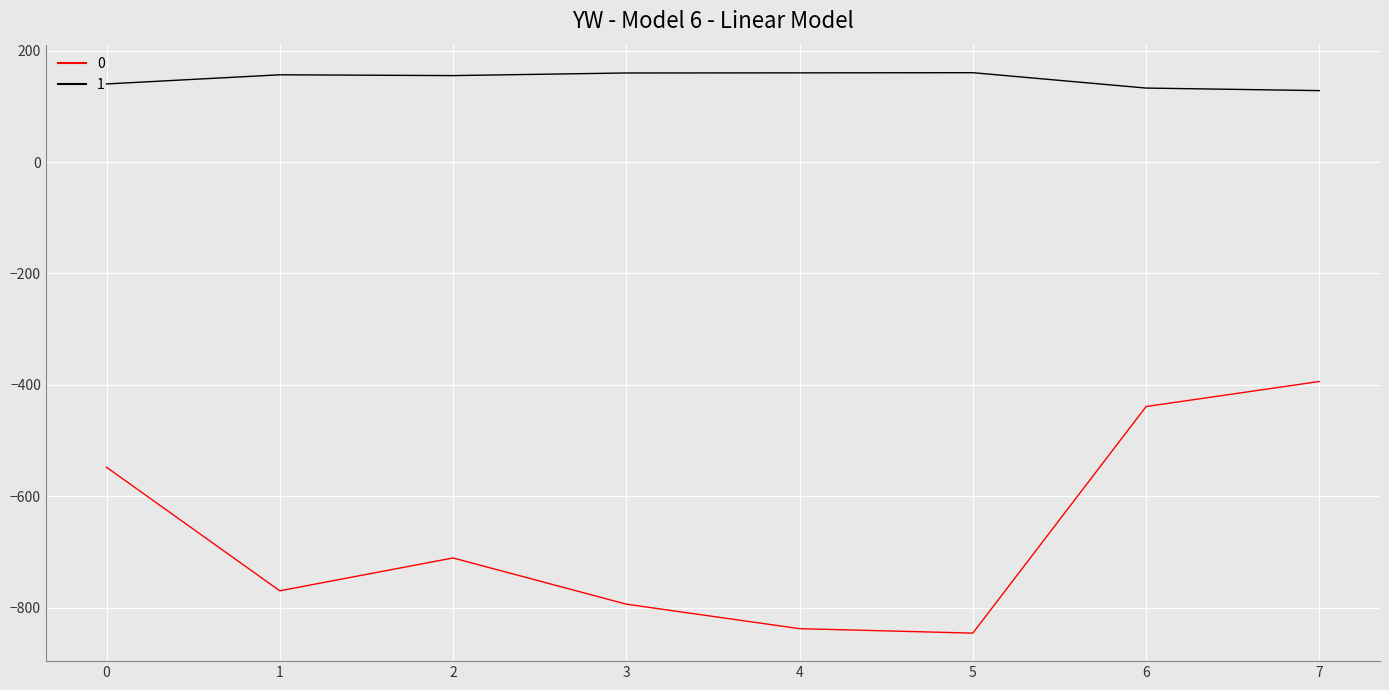

What is the maximum value shown in the chart?

160.7